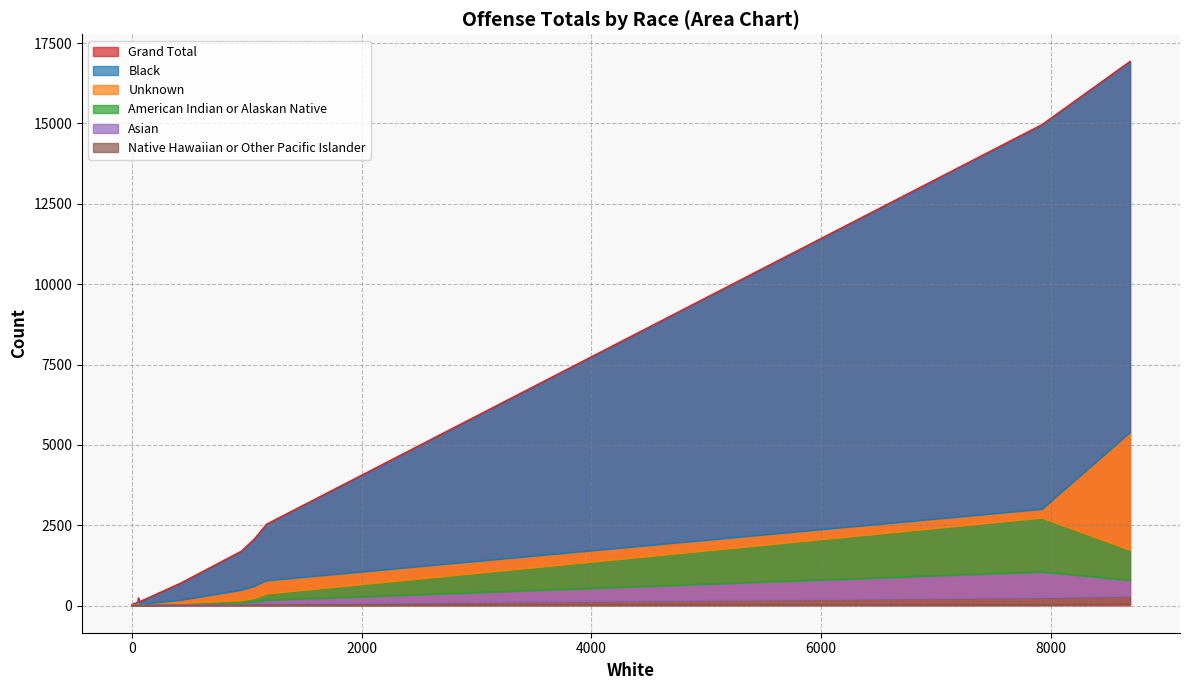

True or false: American Indian or Alaskan Native has more than 0 interior local peaks.

True